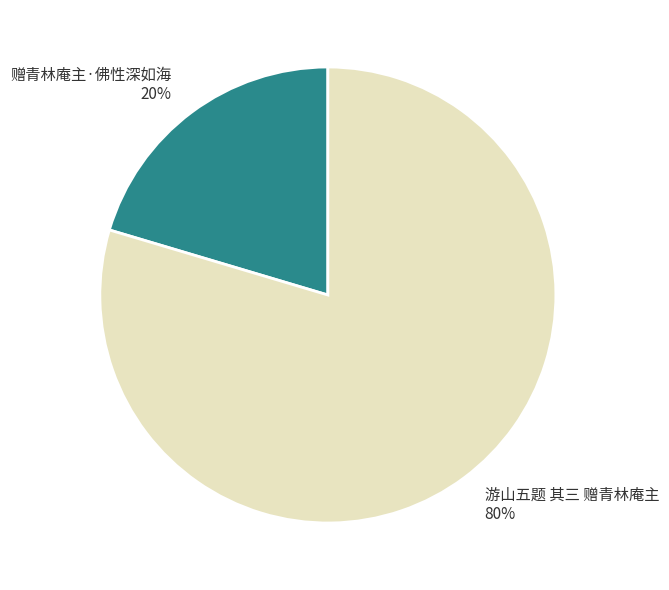

True or false: 游山五题 其三 赠青林庵主 accounts for 85% of the total.

False